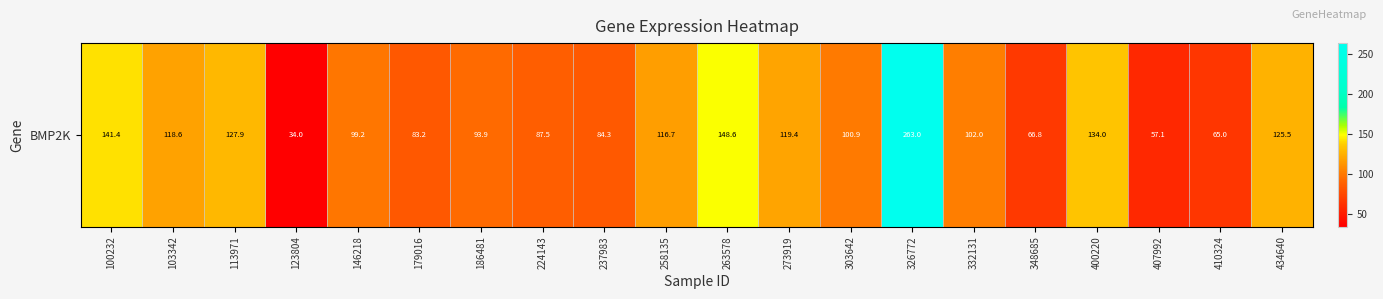

Is it true that the value at 273919 is 208.6?

False